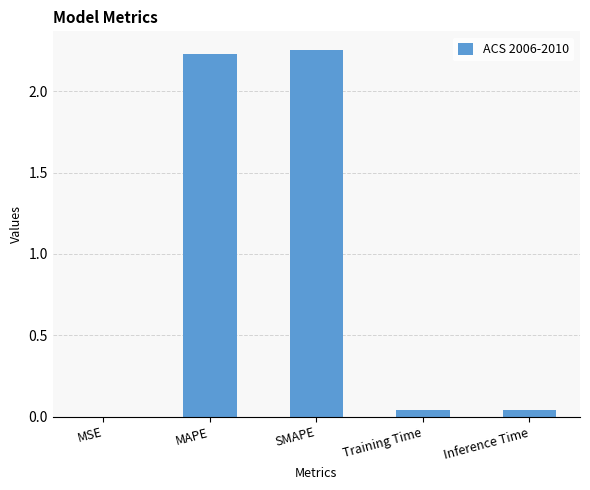

Which has a higher value, SMAPE or Inference Time?

SMAPE